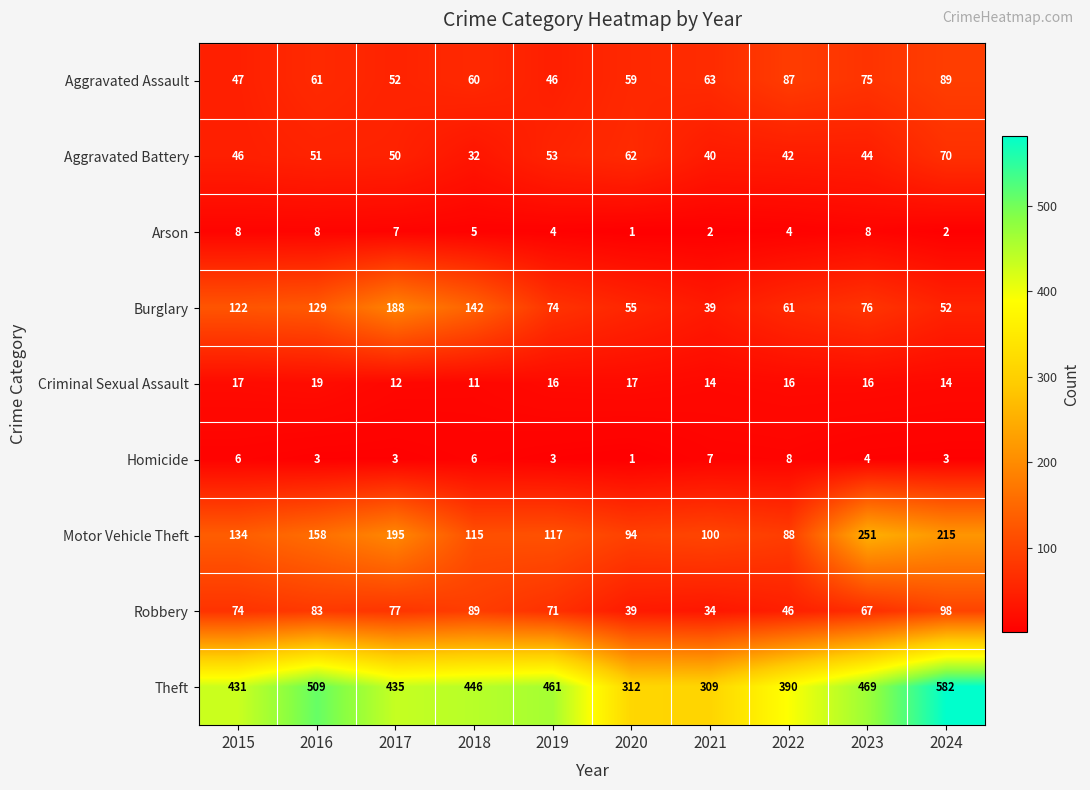

At which category does the chart reach its peak across all series?

2024